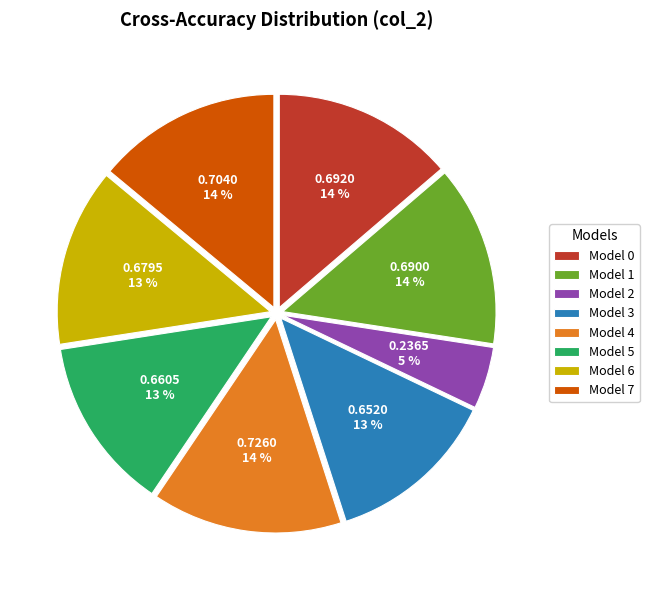

To the nearest percent, what portion does Model 6 represent?

13%